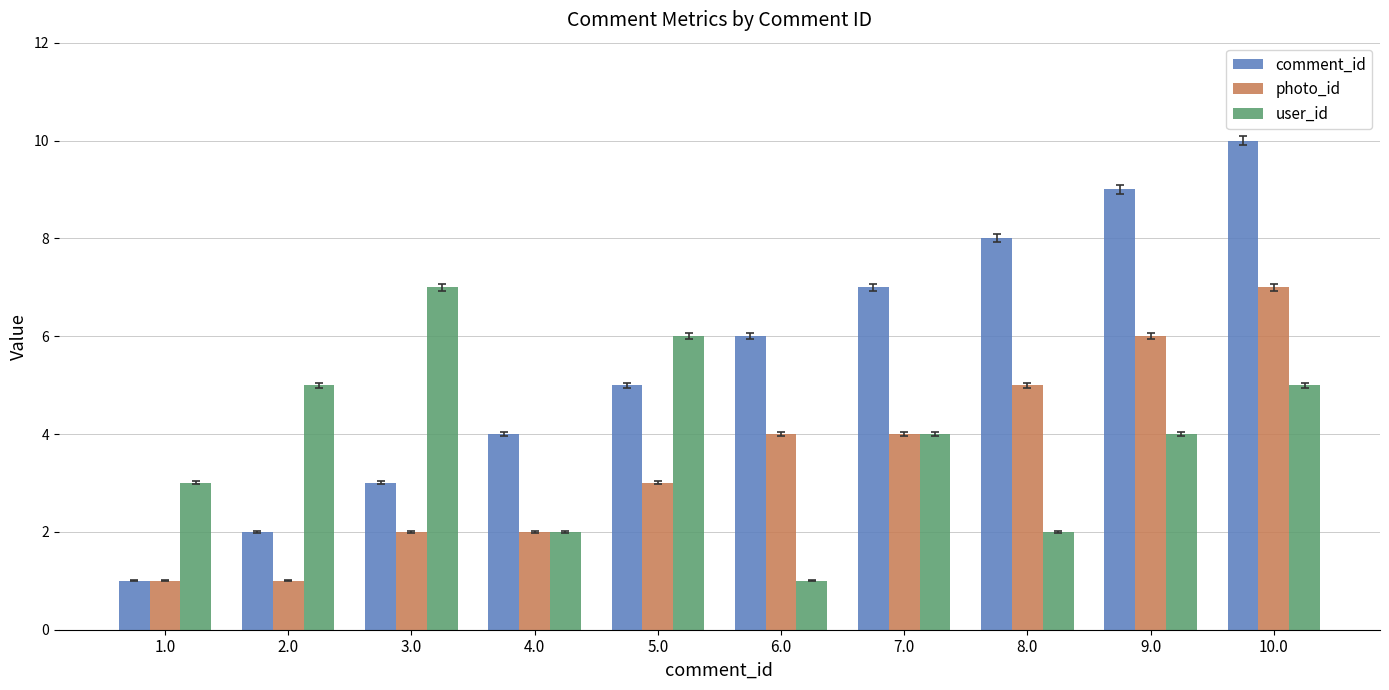

What is the highest value of the photo_id series?

7